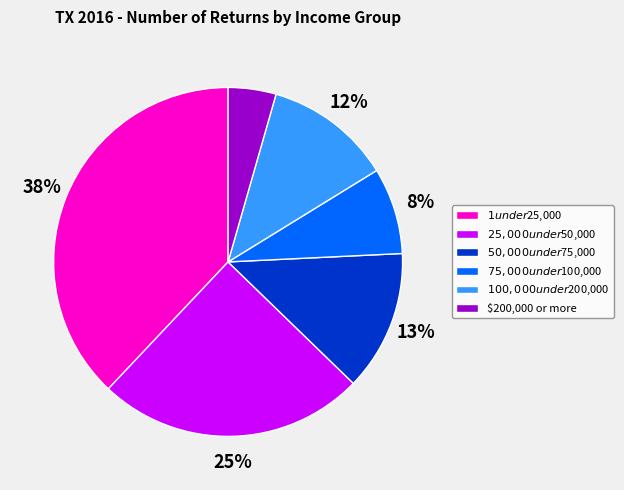

Which category has the biggest portion of the pie?

$1 under $25,000